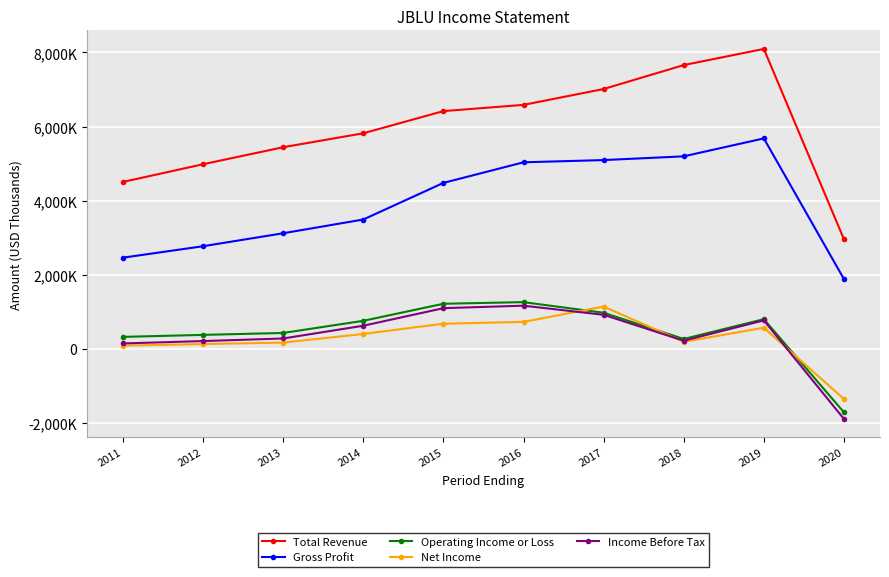

What is the greatest value displayed?

8094000